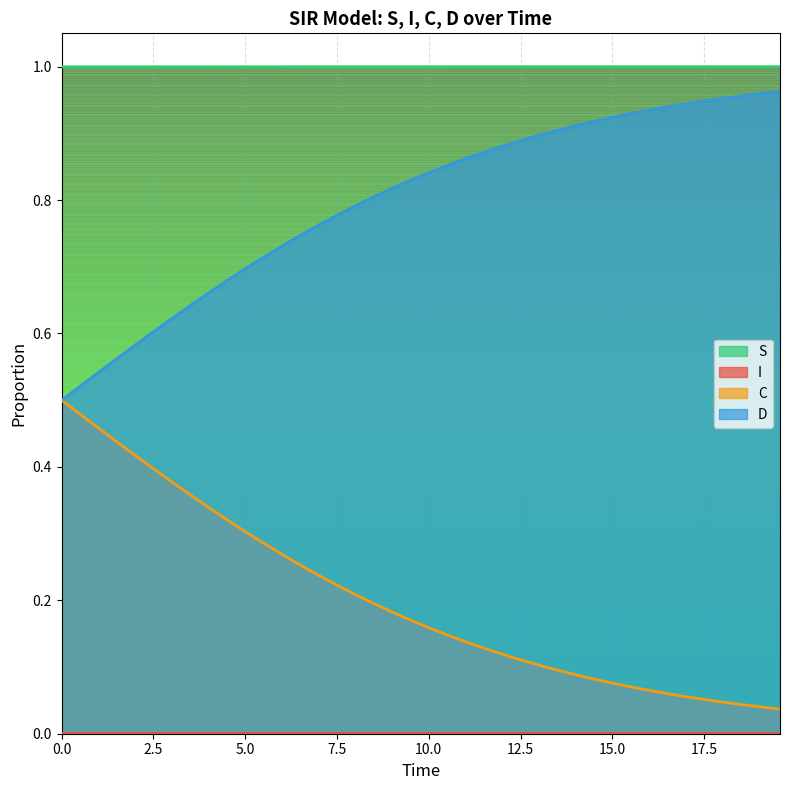

Which series has the largest total across all categories?

S